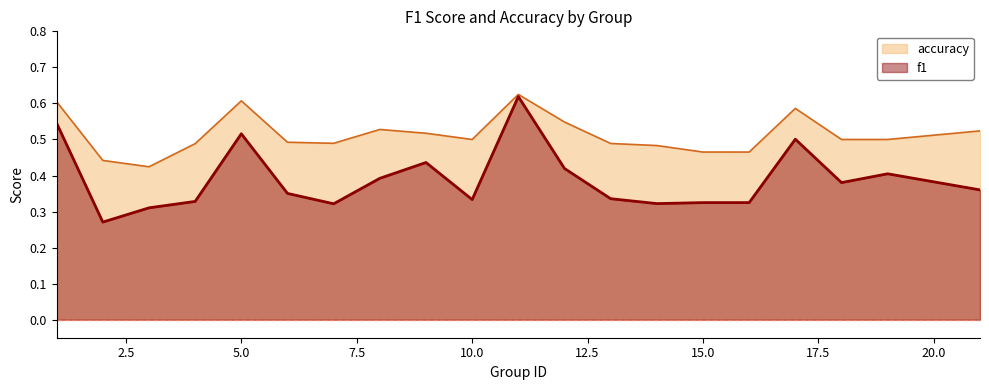

At how many categories does at least one series exceed 0?

20